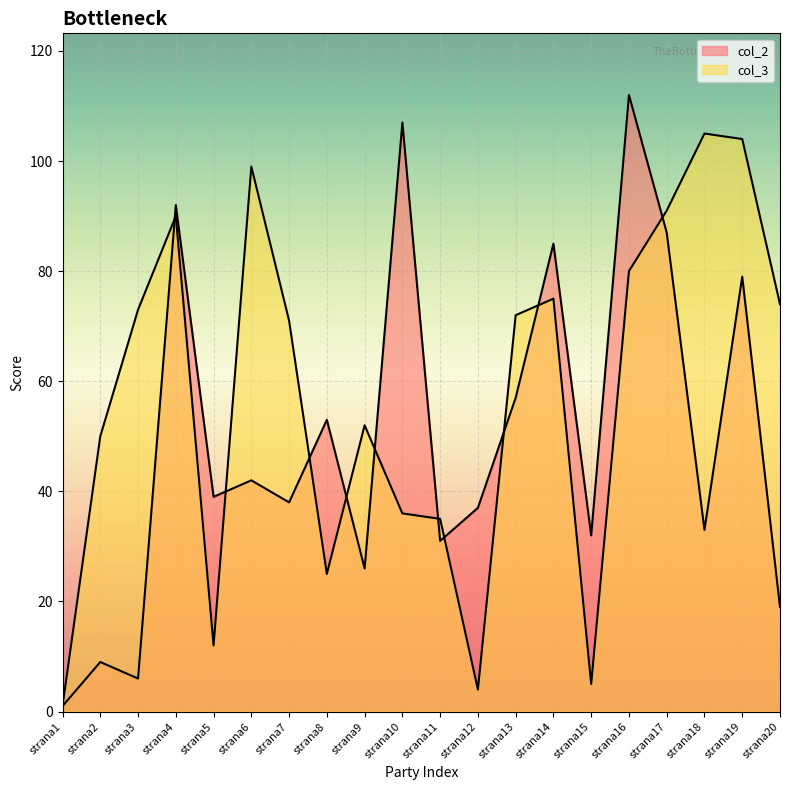

Where is col_2 nearest to the value 56?

strana13